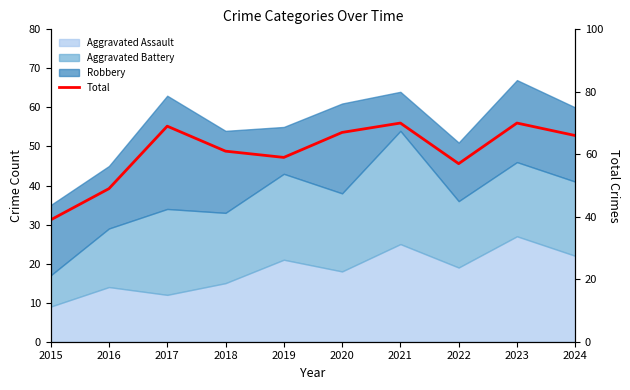

Between 2024 and 2015, which is larger?

2024